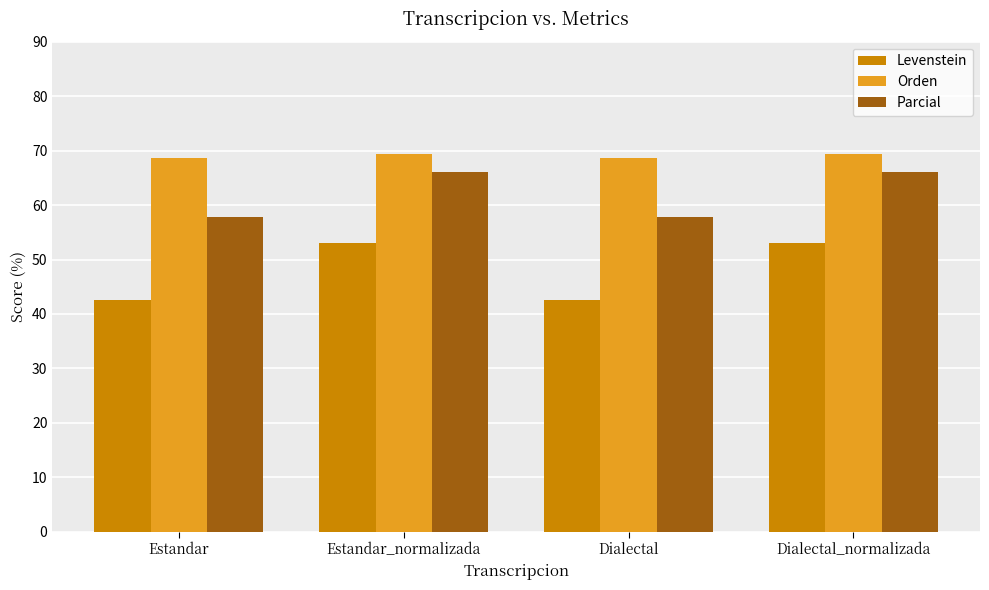

What is the label of the 2nd bar from the left?

Estandar_normalizada